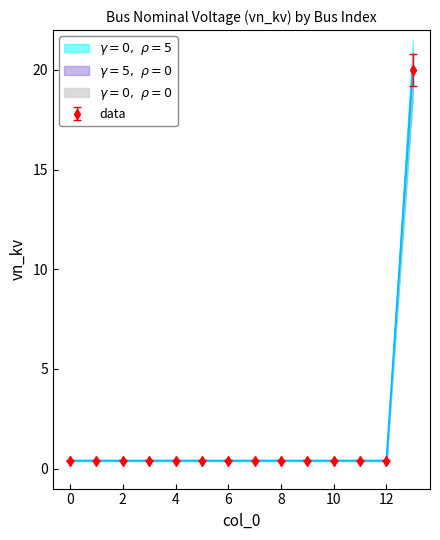

Reading left to right, transcribe all the data shown in this chart.

0.4	0.4	0.4	0.4	0.4	0.4	0.4	0.4	0.4	0.4	0.4	0.4	0.4	20.0